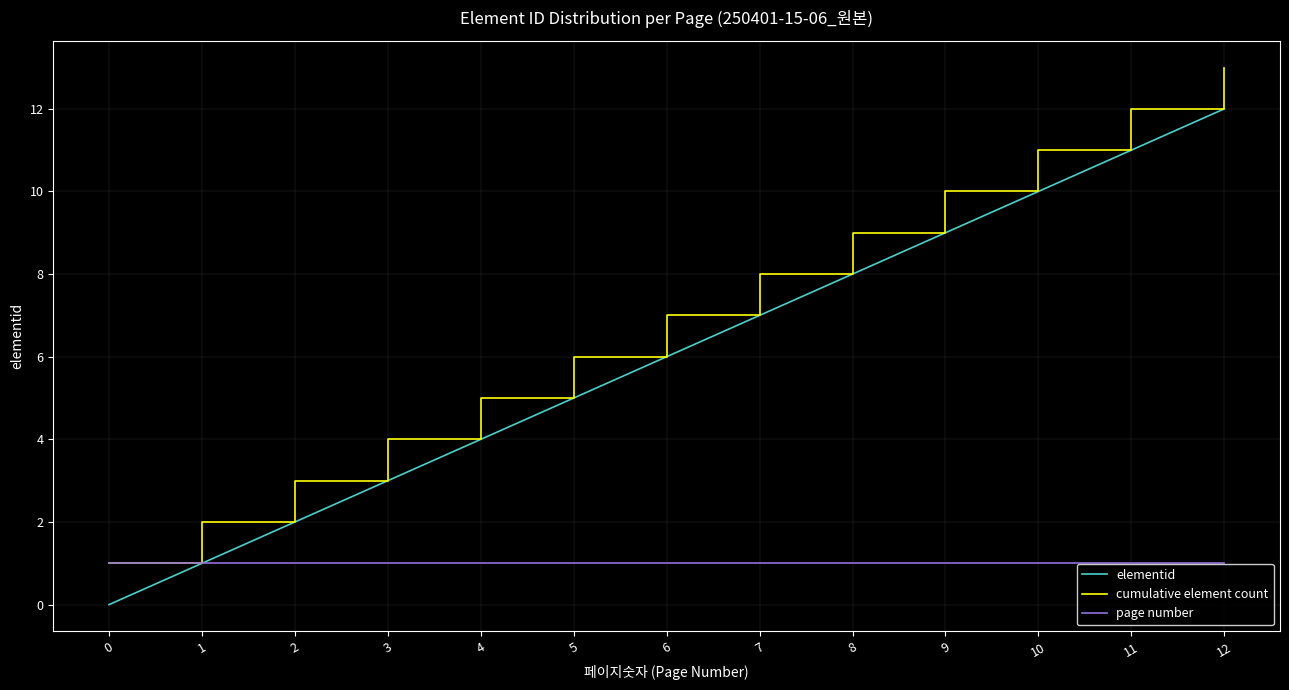

Does the chart have visible grid lines?

Yes